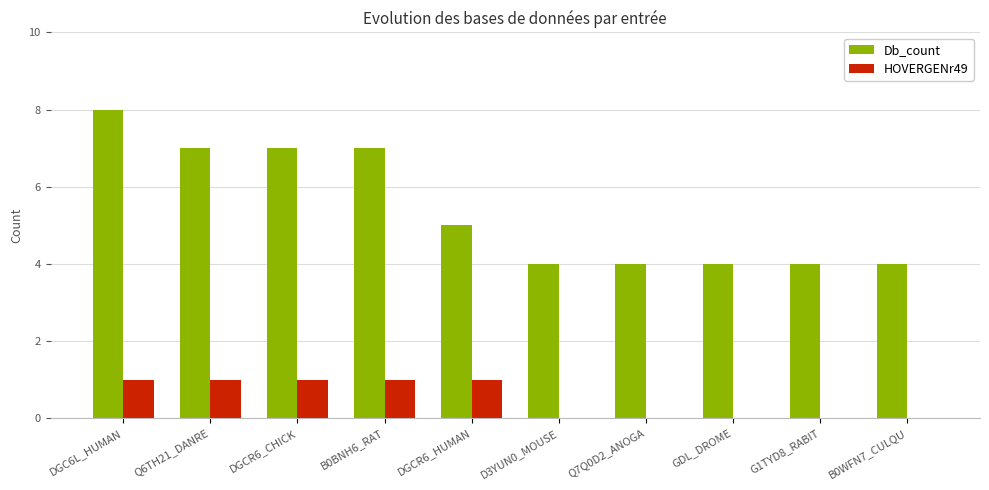

At which label does Db_count first exceed 5?

DGC6L_HUMAN